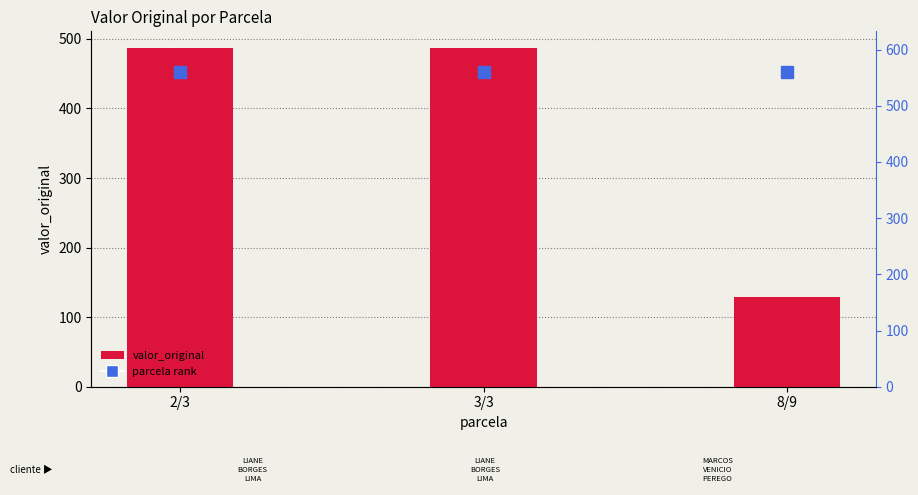

What is the label of the 3rd bar from the left?

8/9